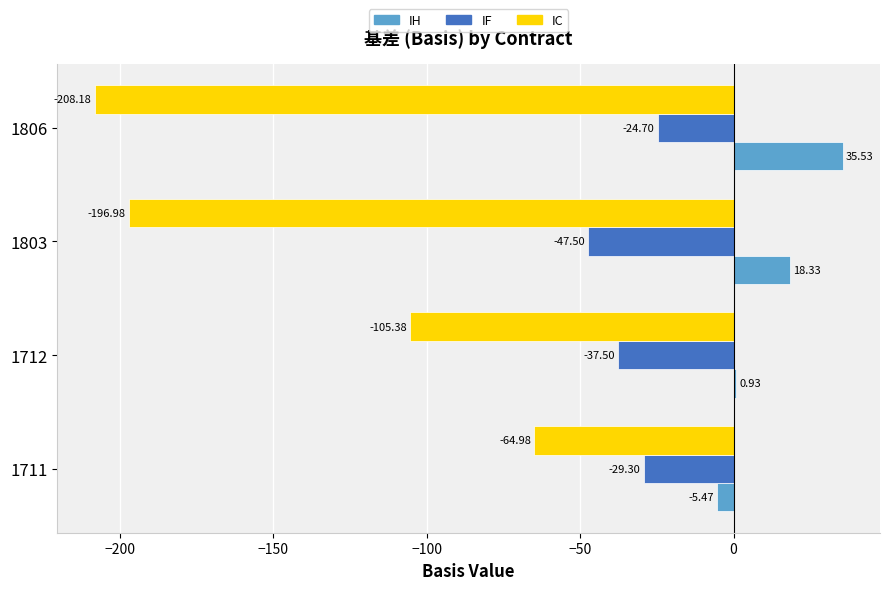

At which label is IF closest to -36?

1712